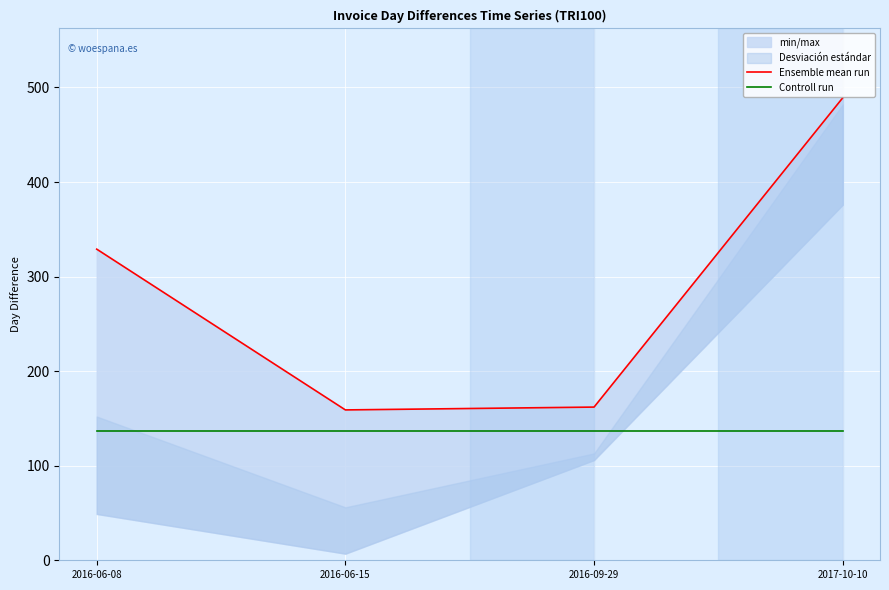

Which series has the largest range (max minus min)?

Ensemble mean run